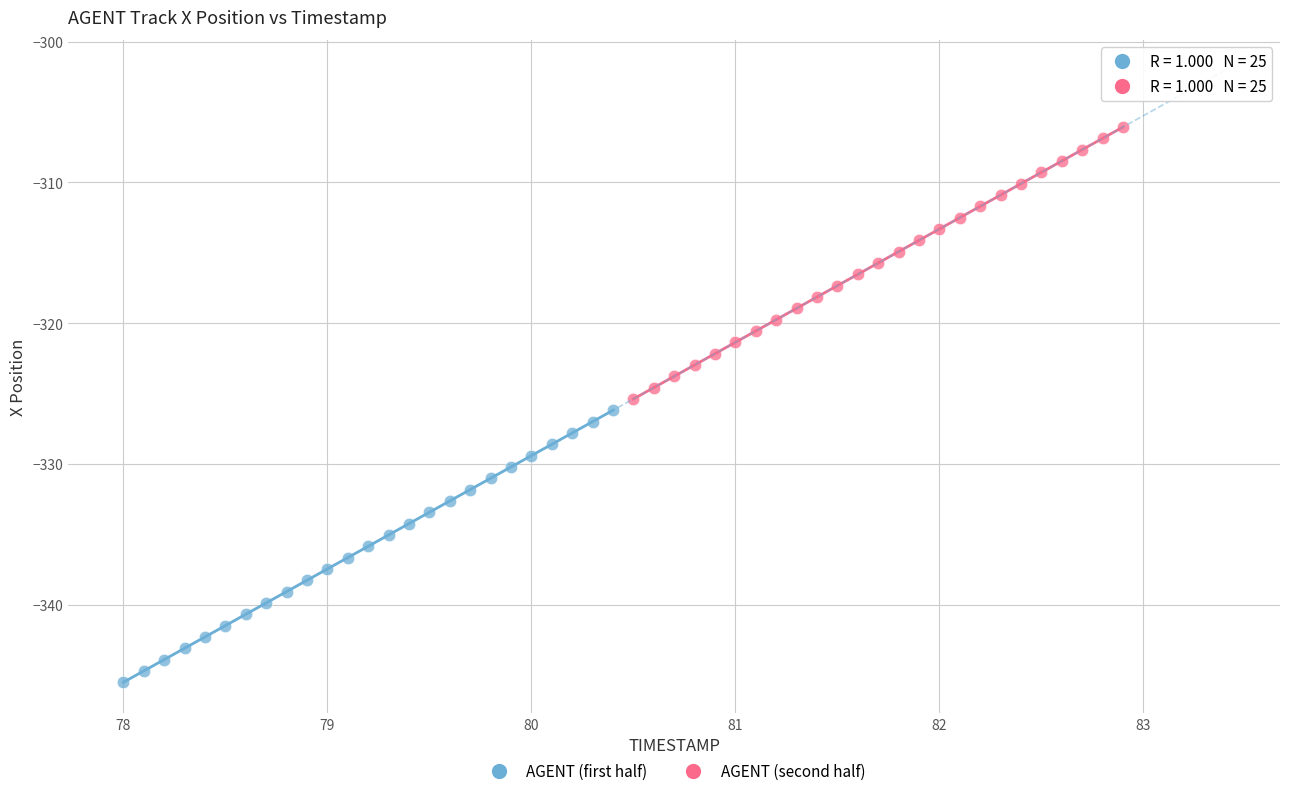

What are all the series names shown in the legend?

AGENT (first half), AGENT (second half)